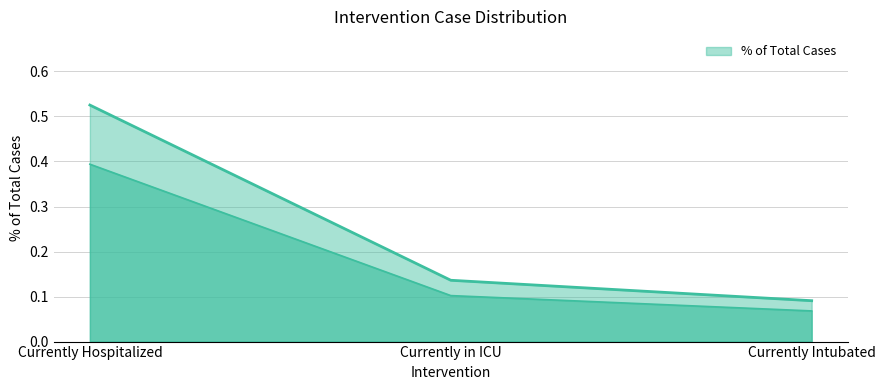

How many lines are shown in the chart?

1